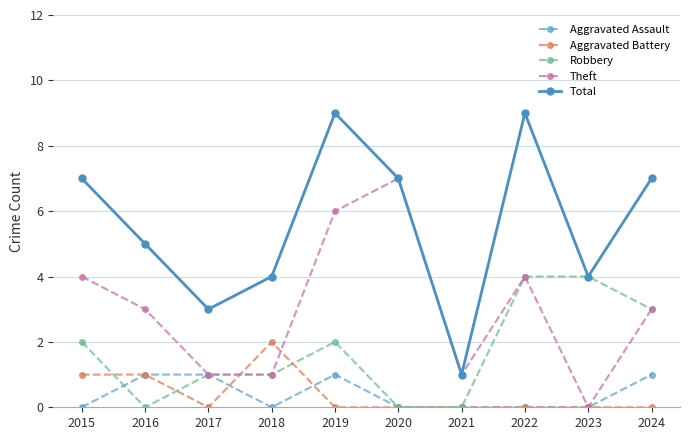

Reading left to right, what are all the values shown in this chart?

Aggravated Assault: 2015=0	2016=1	2017=1	2018=0	2019=1	2020=0	2021=0	2022=0	2023=0	2024=1
Aggravated Battery: 2015=1	2016=1	2017=0	2018=2	2019=0	2020=0	2021=0	2022=0	2023=0	2024=0
Robbery: 2015=2	2016=0	2017=1	2018=1	2019=2	2020=0	2021=0	2022=4	2023=4	2024=3
Theft: 2015=4	2016=3	2017=1	2018=1	2019=6	2020=7	2021=1	2022=4	2023=0	2024=3
Total: 2015=7	2016=5	2017=3	2018=4	2019=9	2020=7	2021=1	2022=9	2023=4	2024=7